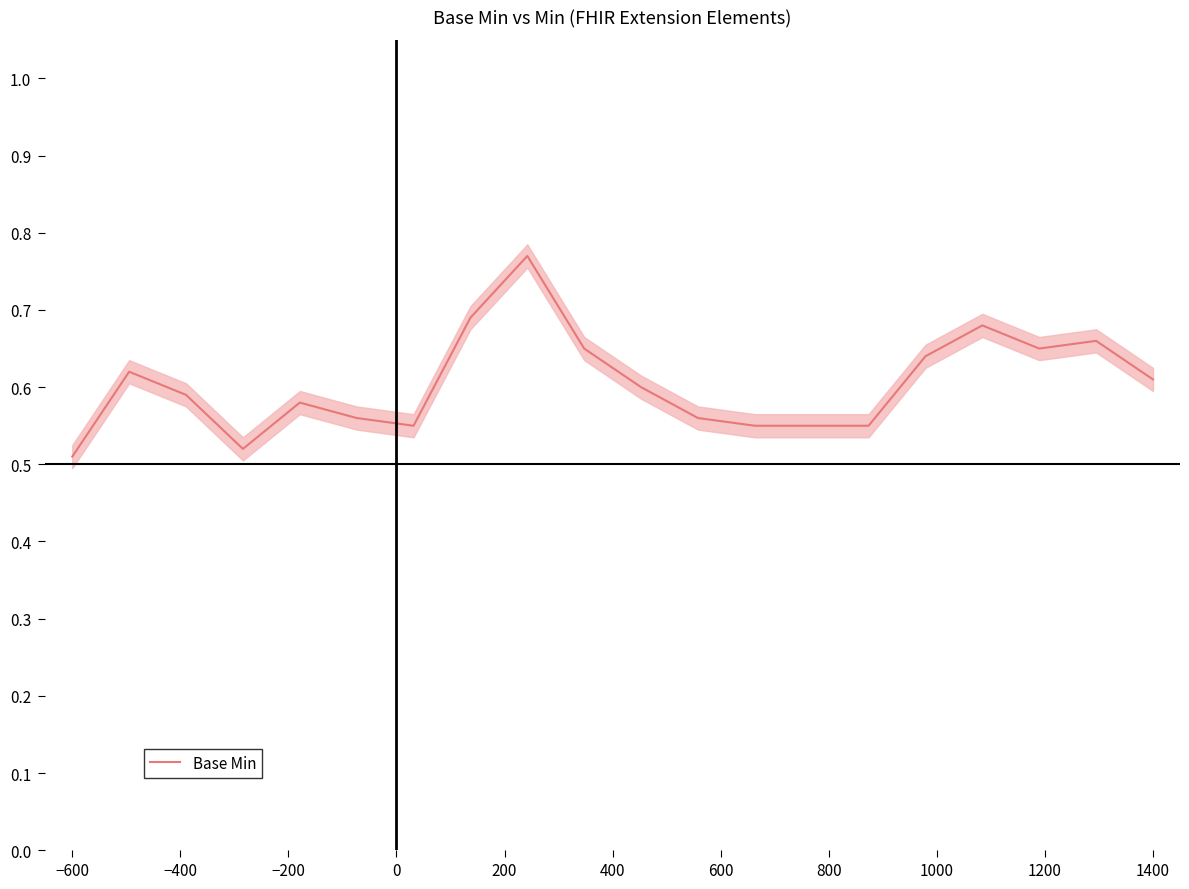

How many points are higher than both their immediate neighbors (excluding endpoints)?

5